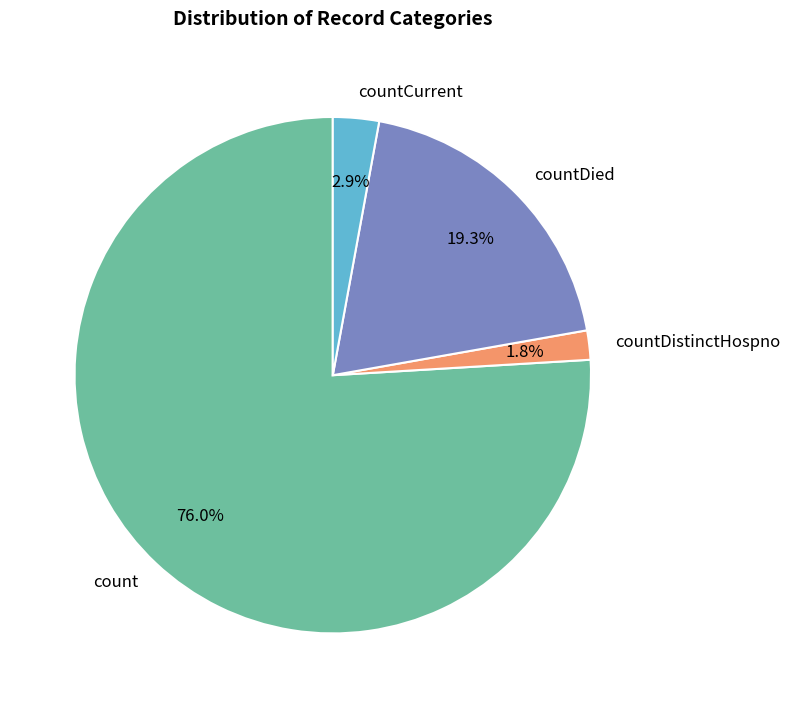

Which has a higher value, countCurrent or countDistinctHospno?

countCurrent